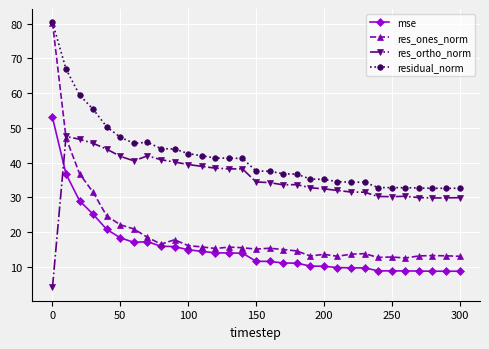

How many lines are shown in the chart?

4